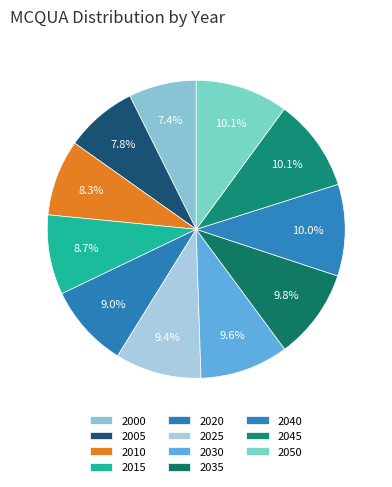

Which slice is the largest?

2050